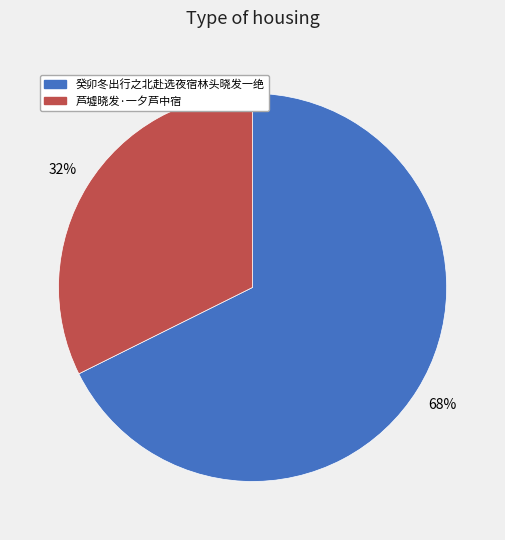

Count the number of slices in the pie.

2